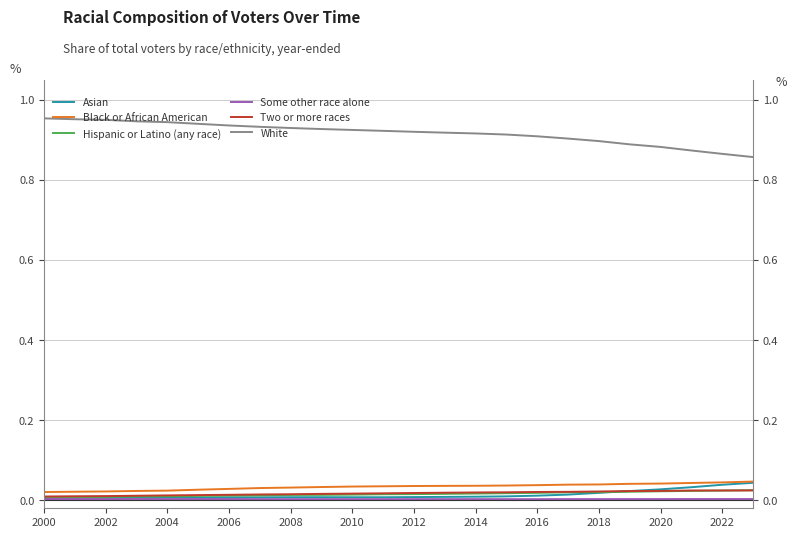

Is the value of White at 2002 greater than the value of Two or more races at 2004?

Yes